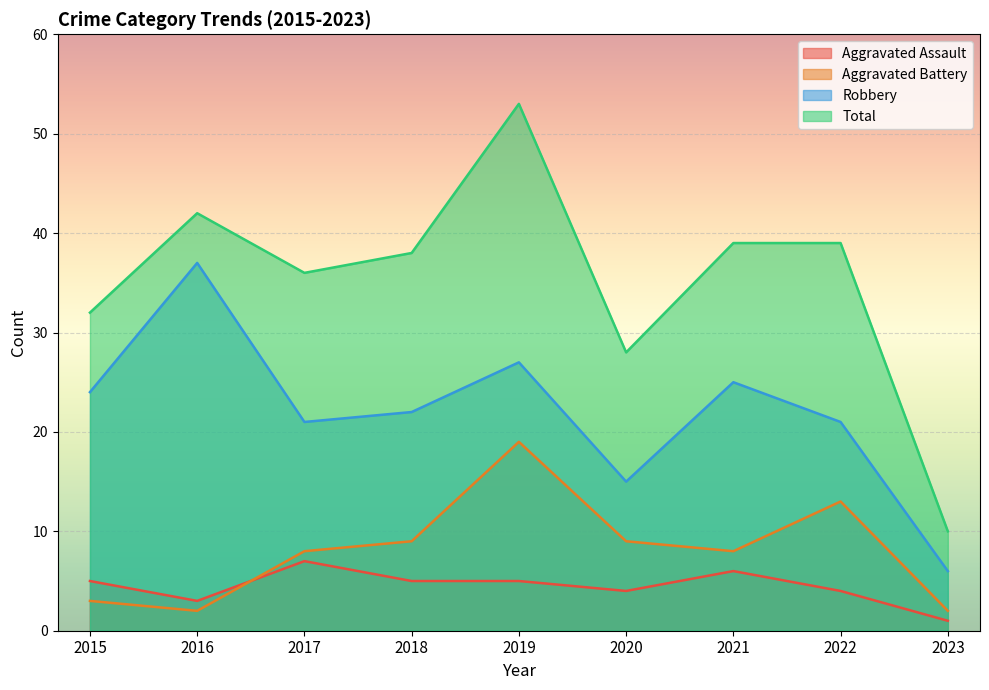

What is the minimum value for Aggravated Battery?

2